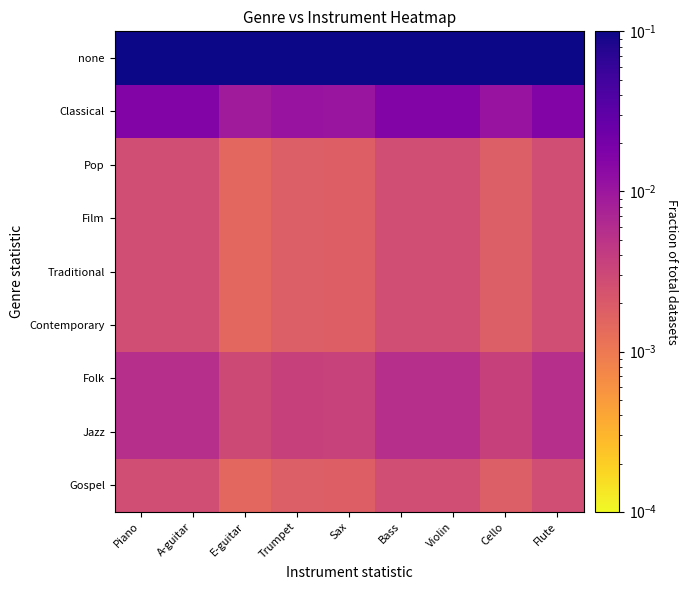

Rank the series by their maximum value, from lowest to highest.

Gospel, Contemporary, Traditional, Film, Pop, Jazz, Folk, Classical, none